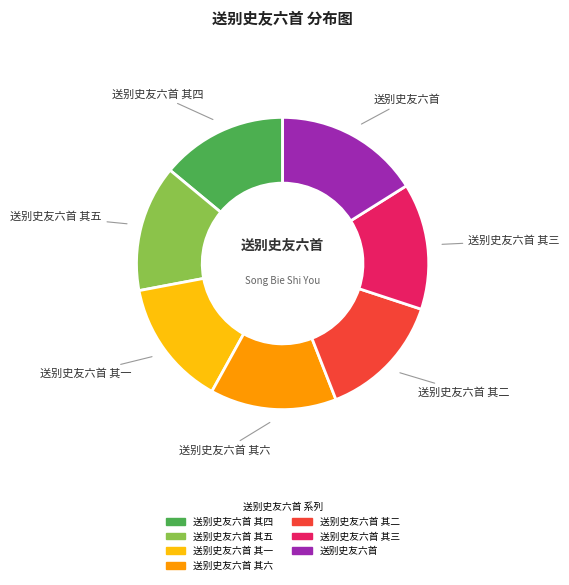

Is there any slice that represents more than half of the pie?

No